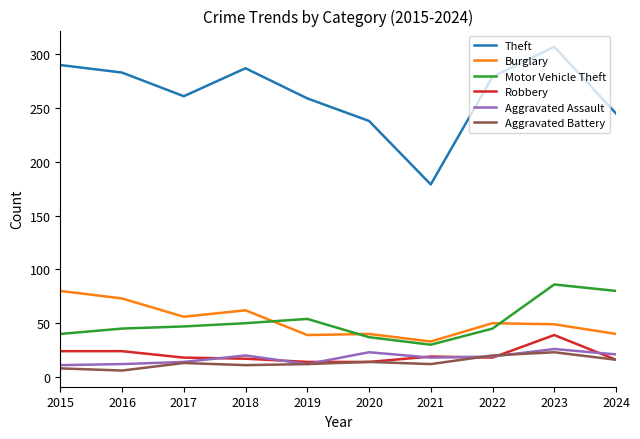

What is the spread (max minus min) of values at 2019?

247